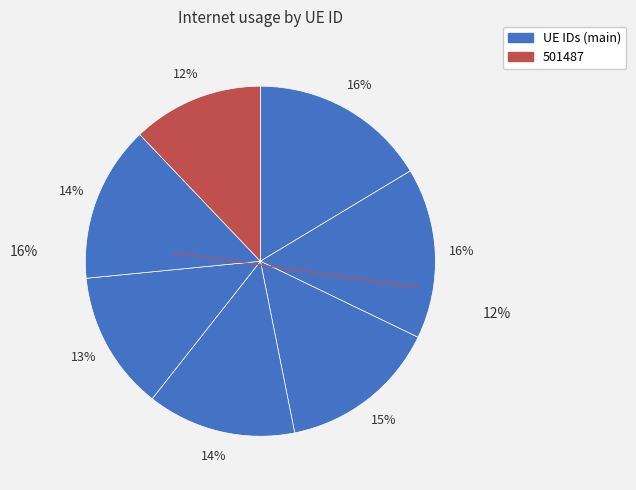

Is there any slice that represents more than half of the pie?

No